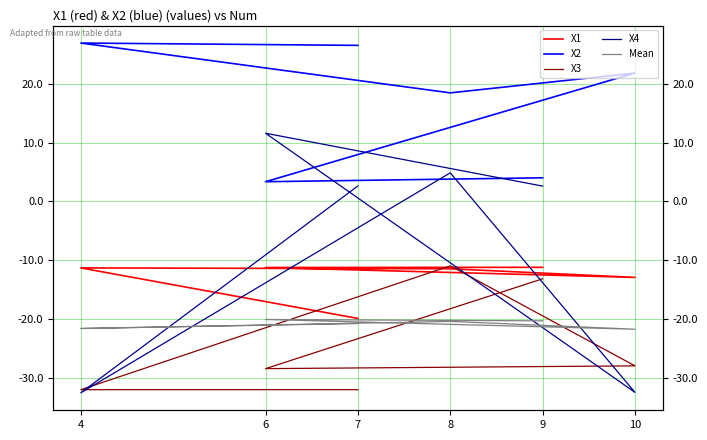

The value of X3 at 8 is -6.3. True or false?

False